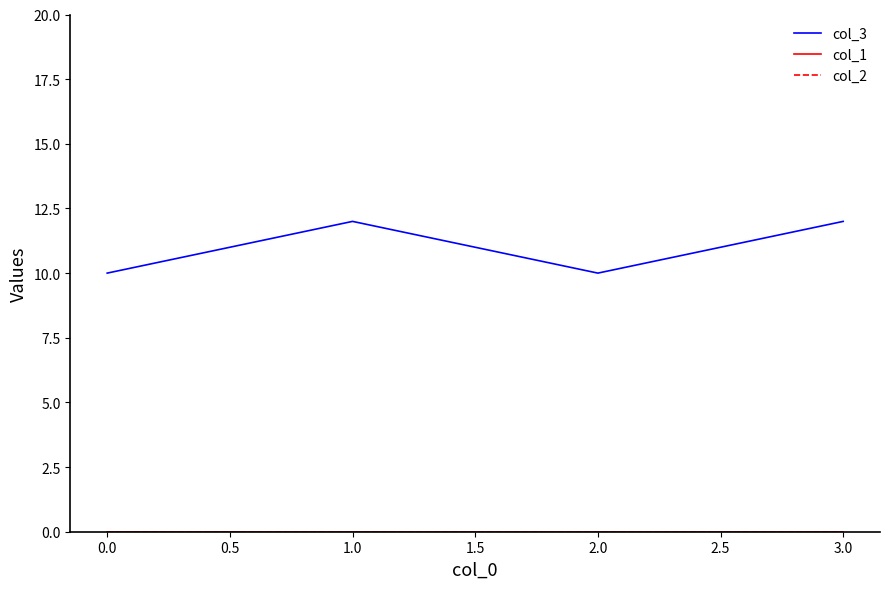

Does the chart have visible grid lines?

No